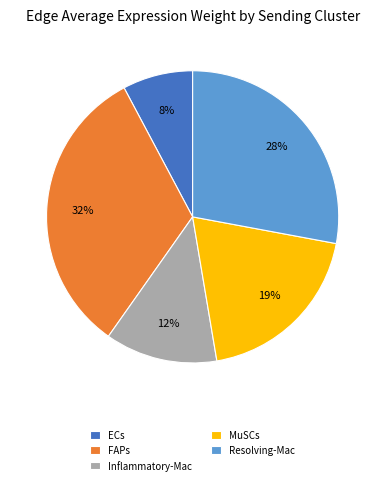

To the nearest percent, what is the difference between the MuSCs and Resolving-Mac slice percentages?

9%